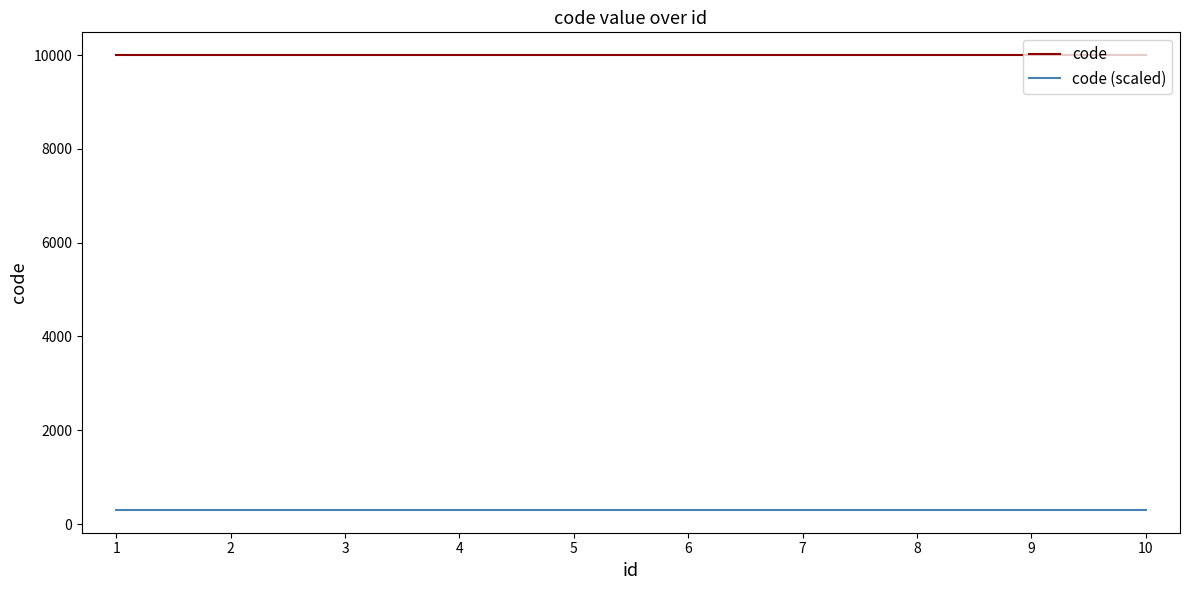

True or false: code (scaled) and code intersect in this chart.

False